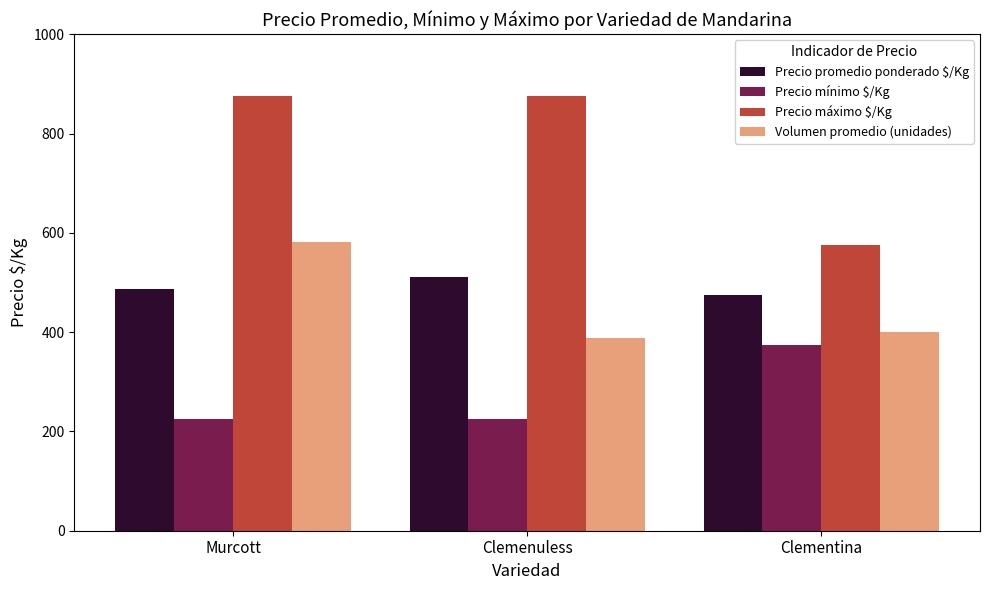

How many values in the Precio promedio ponderado $/Kg series are below 487?

1